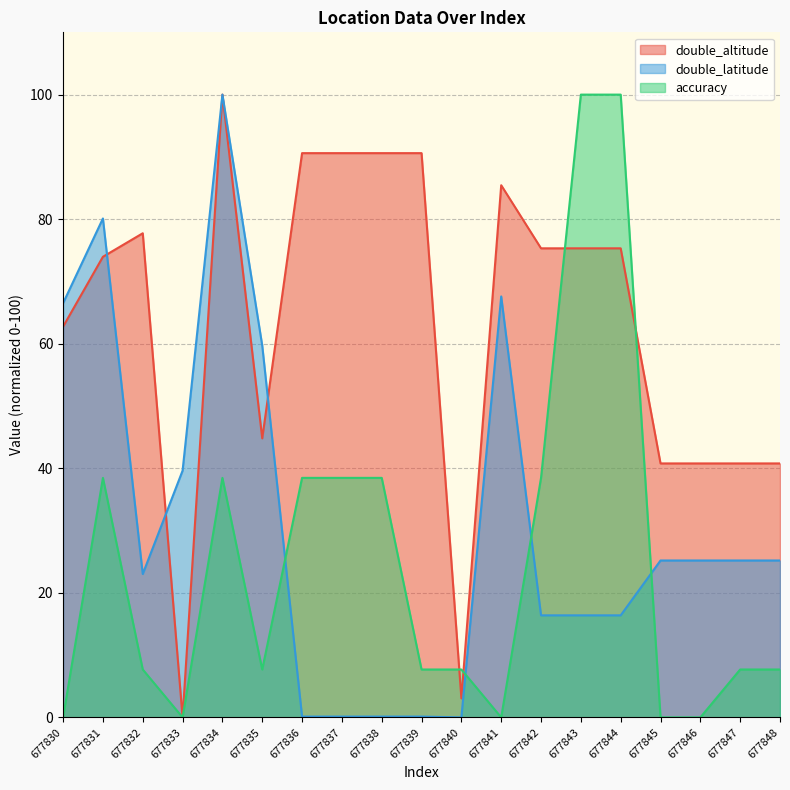

At which category is the sum across all series the highest?

677834